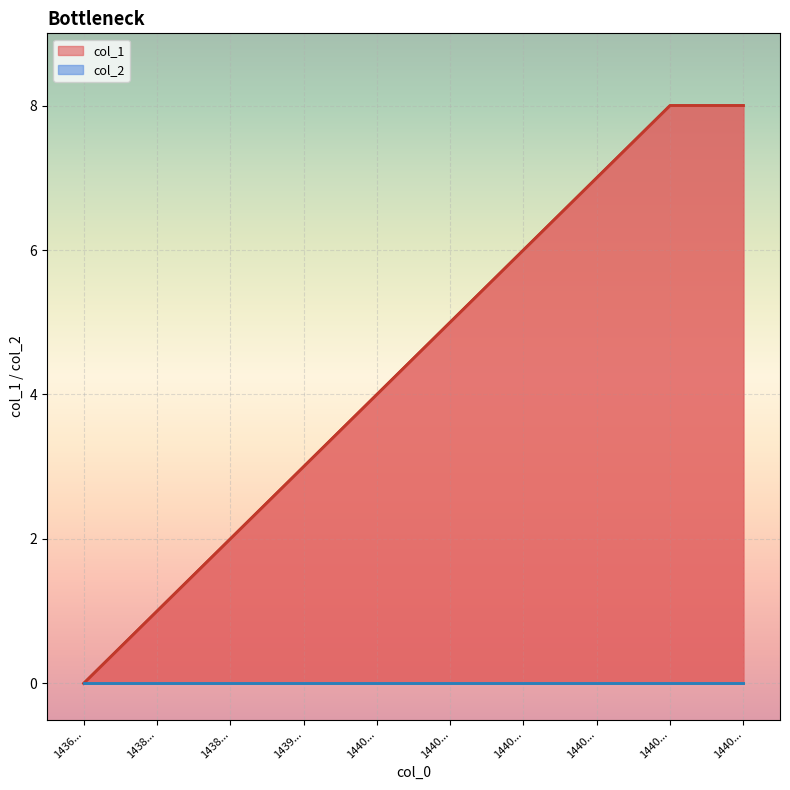

How many values are between 2 and 7?

6